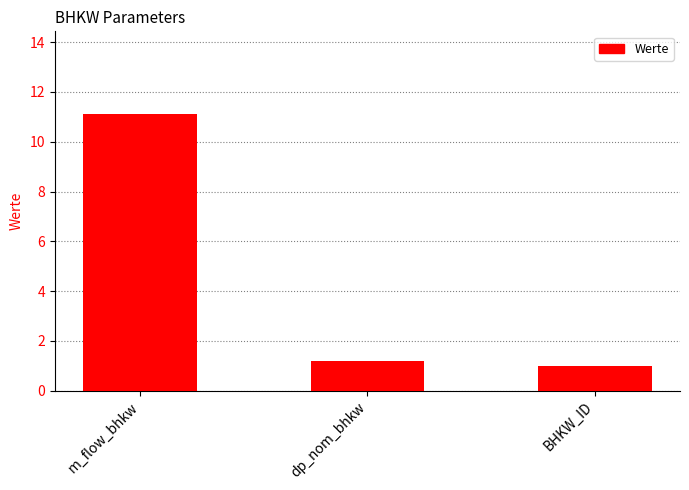

What is the change in value from dp_nom_bhkw to BHKW_ID?

-0.2